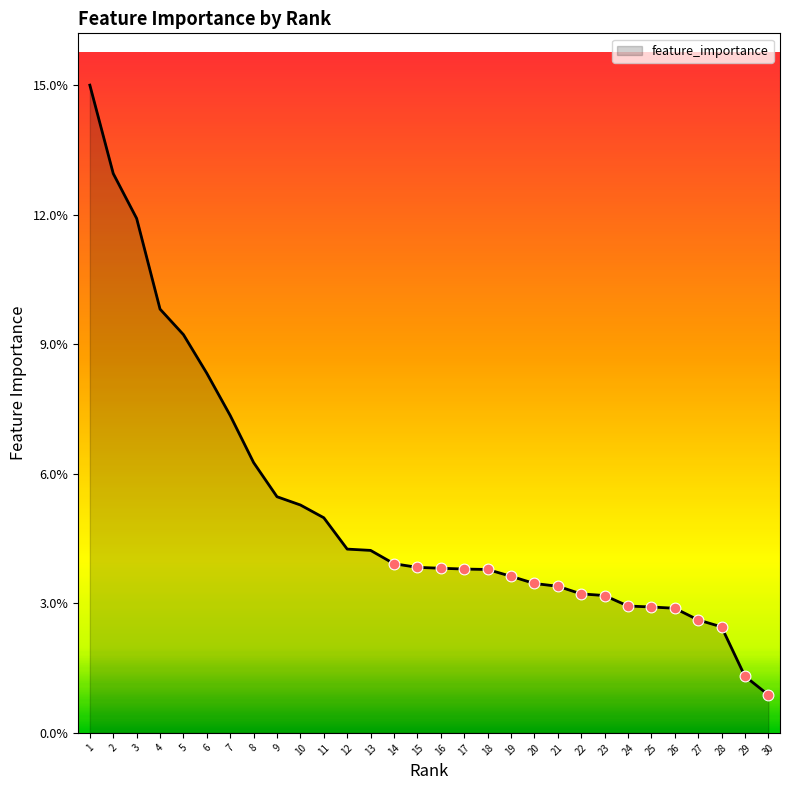

What is the change in value from 4 to 28?

-0.1